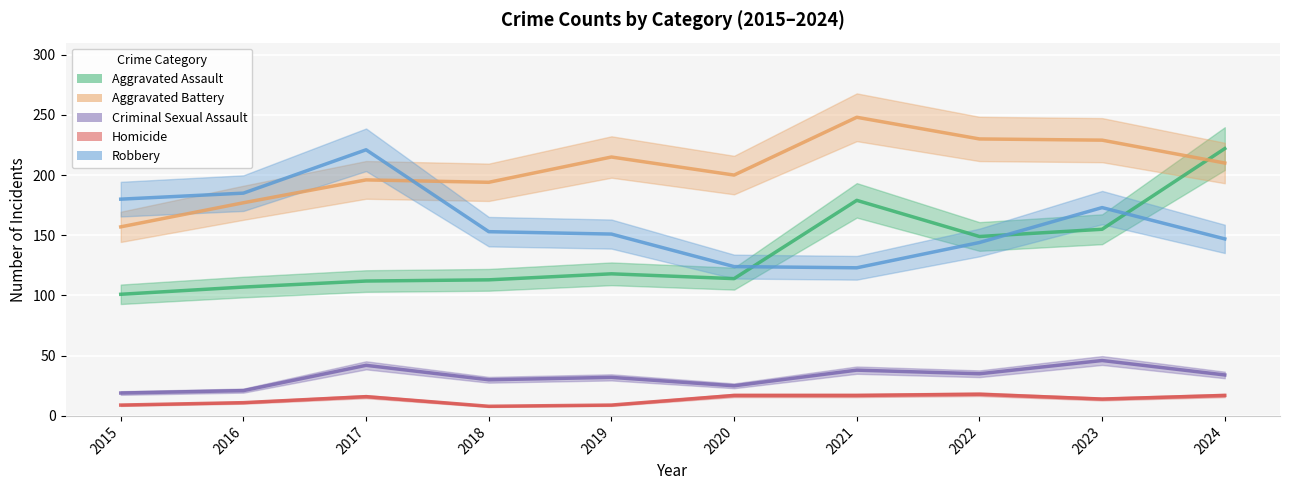

What are all the series names shown in the legend?

Aggravated Assault, Aggravated Battery, Criminal Sexual Assault, Homicide, Robbery